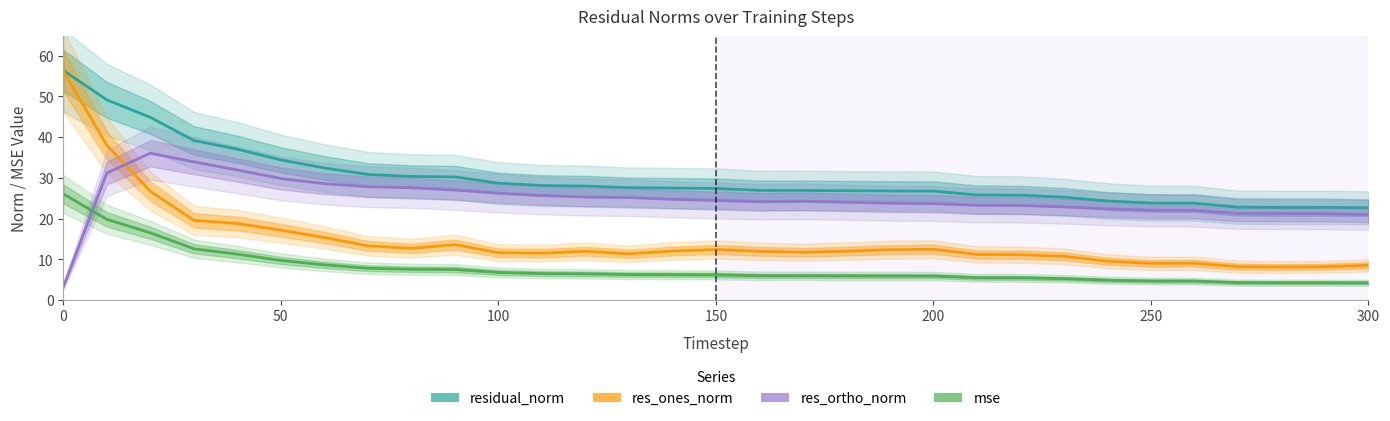

How many data points in res_ortho_norm are less than 24?

13